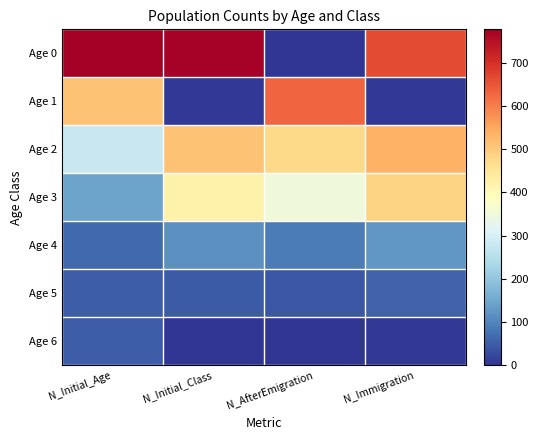

How many series are shown in this chart?

7